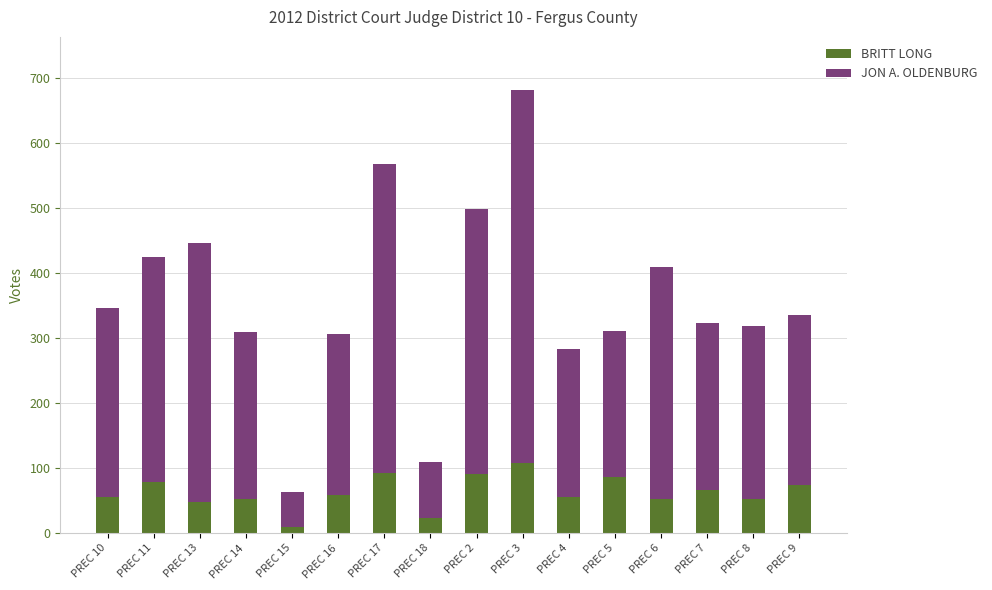

The BRITT LONG series shows 59 at PREC 16. True or false?

True